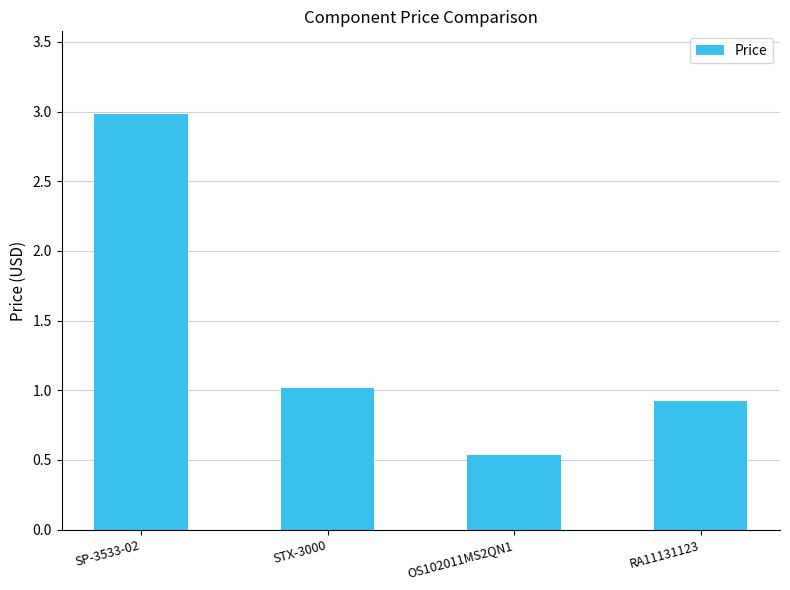

Which label corresponds to the smallest value in the chart?

OS102011MS2QN1